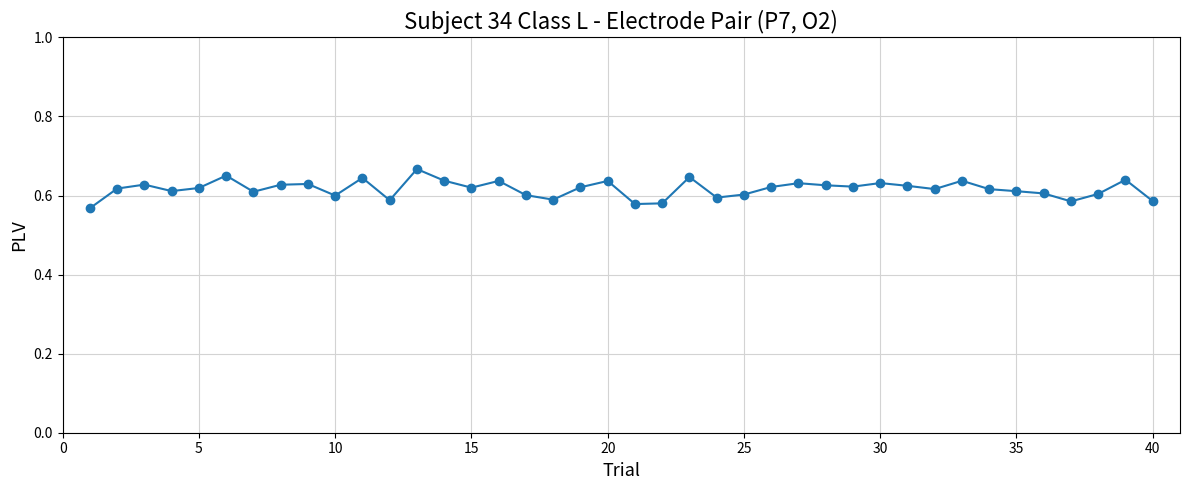

How many values are between 0 and 1?

40